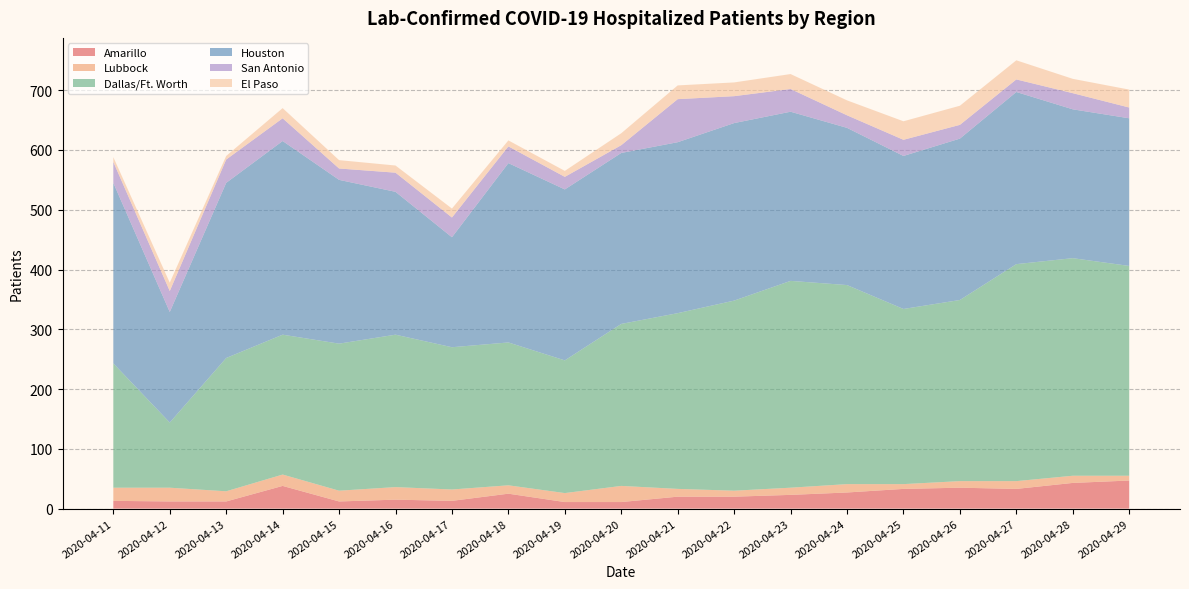

Reading right to left, transcribe all the data shown in this chart.

Amarillo: 2020-04-29=47	2020-04-28=43	2020-04-27=33	2020-04-26=35	2020-04-25=33	2020-04-24=27	2020-04-23=23	2020-04-22=20	2020-04-21=20	2020-04-20=11	2020-04-19=11	2020-04-18=25	2020-04-17=13	2020-04-16=15	2020-04-15=12	2020-04-14=38	2020-04-13=12	2020-04-12=12	2020-04-11=13
Lubbock: 2020-04-29=8	2020-04-28=12	2020-04-27=13	2020-04-26=11	2020-04-25=8	2020-04-24=14	2020-04-23=12	2020-04-22=10	2020-04-21=13	2020-04-20=27	2020-04-19=15	2020-04-18=14	2020-04-17=19	2020-04-16=21	2020-04-15=18	2020-04-14=19	2020-04-13=17	2020-04-12=23	2020-04-11=22
Dallas/Ft. Worth: 2020-04-29=351	2020-04-28=364	2020-04-27=363	2020-04-26=303	2020-04-25=293	2020-04-24=333	2020-04-23=346	2020-04-22=318	2020-04-21=294	2020-04-20=271	2020-04-19=222	2020-04-18=239	2020-04-17=238	2020-04-16=255	2020-04-15=246	2020-04-14=234	2020-04-13=223	2020-04-12=109	2020-04-11=208
Houston: 2020-04-29=247	2020-04-28=249	2020-04-27=288	2020-04-26=270	2020-04-25=256	2020-04-24=263	2020-04-23=283	2020-04-22=297	2020-04-21=286	2020-04-20=286	2020-04-19=286	2020-04-18=300	2020-04-17=184	2020-04-16=239	2020-04-15=274	2020-04-14=324	2020-04-13=293	2020-04-12=185	2020-04-11=302
San Antonio: 2020-04-29=18	2020-04-28=27	2020-04-27=21	2020-04-26=23	2020-04-25=27	2020-04-24=21	2020-04-23=38	2020-04-22=45	2020-04-21=72	2020-04-20=13	2020-04-19=21	2020-04-18=28	2020-04-17=33	2020-04-16=32	2020-04-15=19	2020-04-14=38	2020-04-13=39	2020-04-12=35	2020-04-11=35
El Paso: 2020-04-29=30	2020-04-28=24	2020-04-27=32	2020-04-26=32	2020-04-25=31	2020-04-24=25	2020-04-23=25	2020-04-22=23	2020-04-21=23	2020-04-20=20	2020-04-19=10	2020-04-18=10	2020-04-17=15	2020-04-16=12	2020-04-15=14	2020-04-14=17	2020-04-13=6	2020-04-12=14	2020-04-11=8